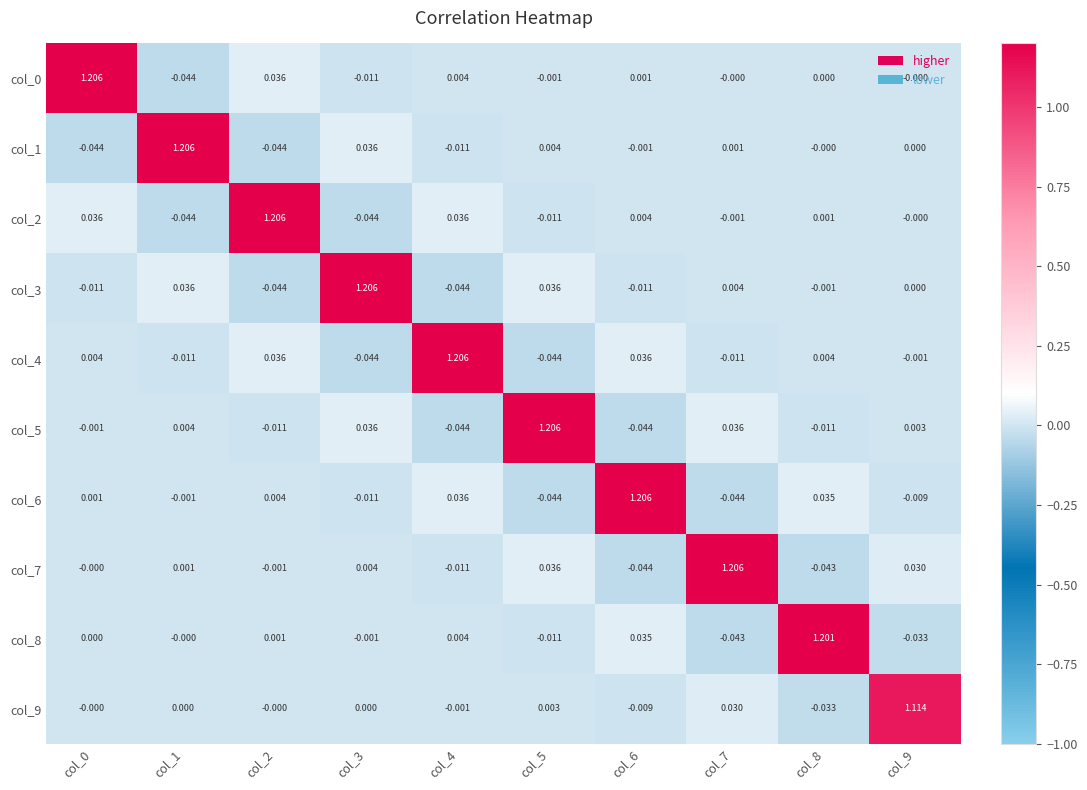

How many distinct data groups are displayed?

10